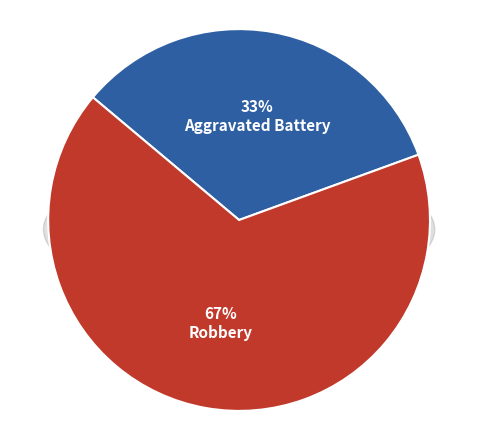

What is the largest slice in the pie chart?

Robbery